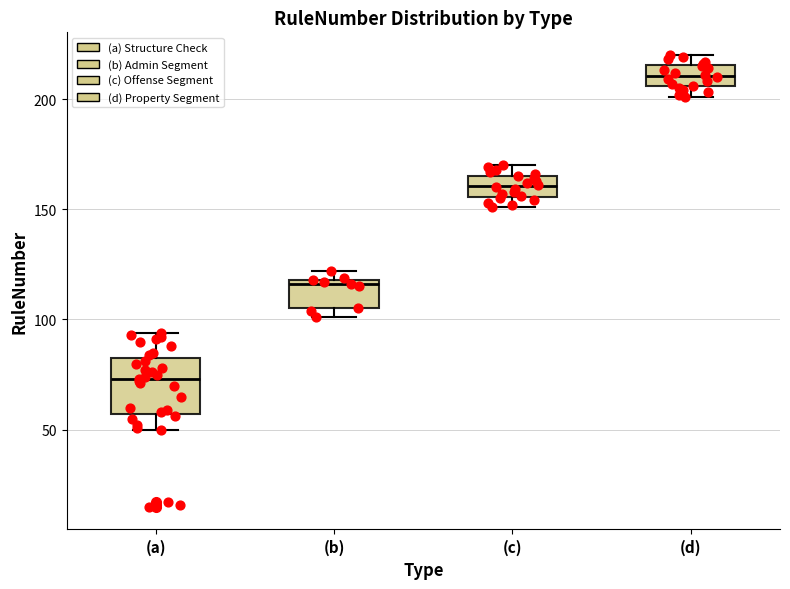

Reading left to right, read every box against the y-axis: the position of its median line, the range the box covers, and the ends of its whiskers. The values are not printed on the chart, so give them approximately, as read against the axis.

(a): median 75, box 55 to 85, whiskers 50 to 95
(b): median 115, box 105 to 120, whiskers 100 to 120 (just above the box's upper edge)
(c): median 160, box 155 to 165, whiskers 150 to 170
(d): median 210, box 205 to 215, whiskers 200 to 220